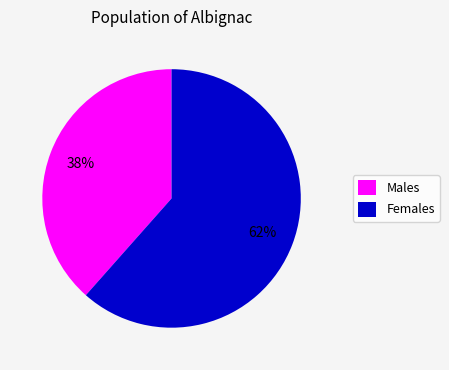

What is the smallest slice in the pie chart?

Males